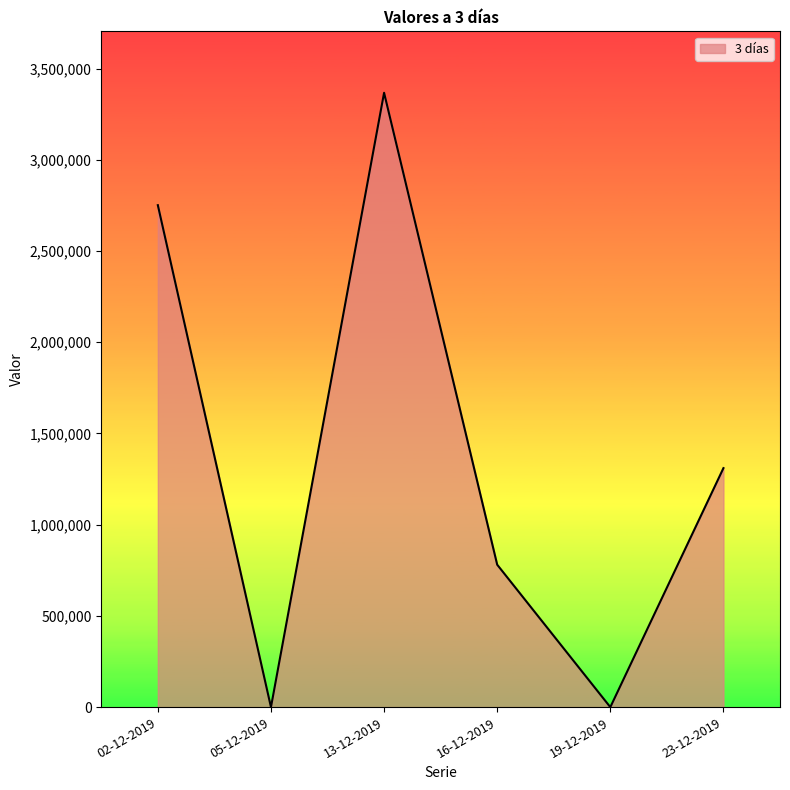

At which category does the chart reach its peak across all series?

13-12-2019